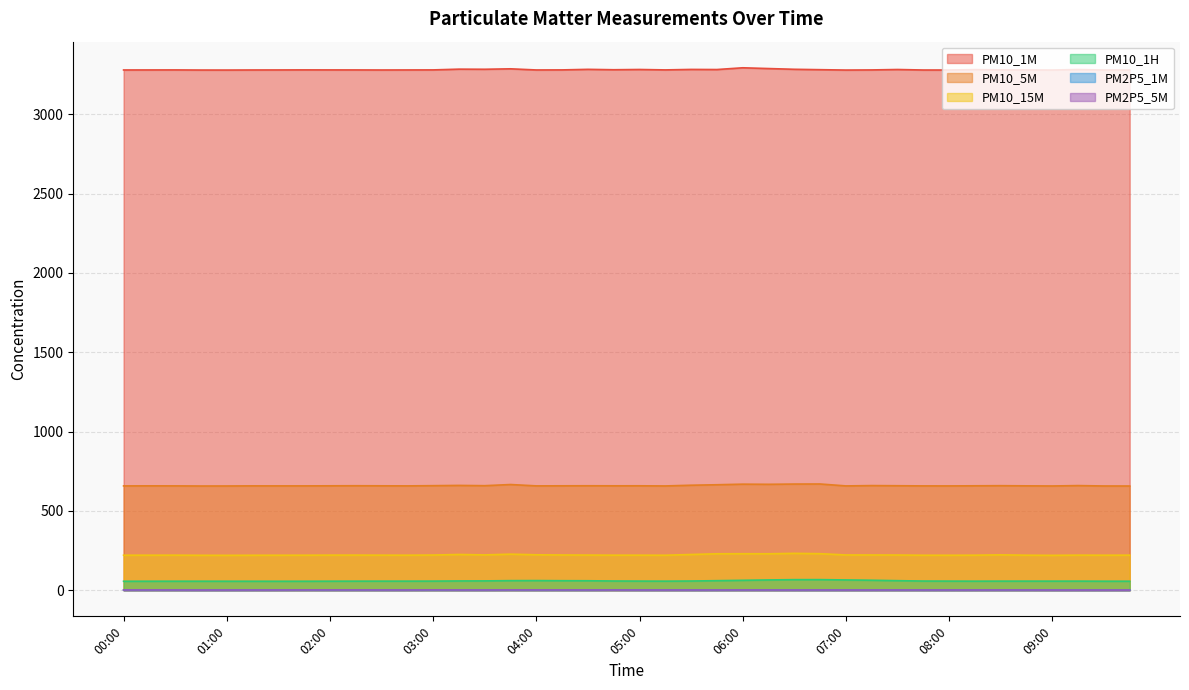

What is the sum of all PM10_1H values?

2351.4